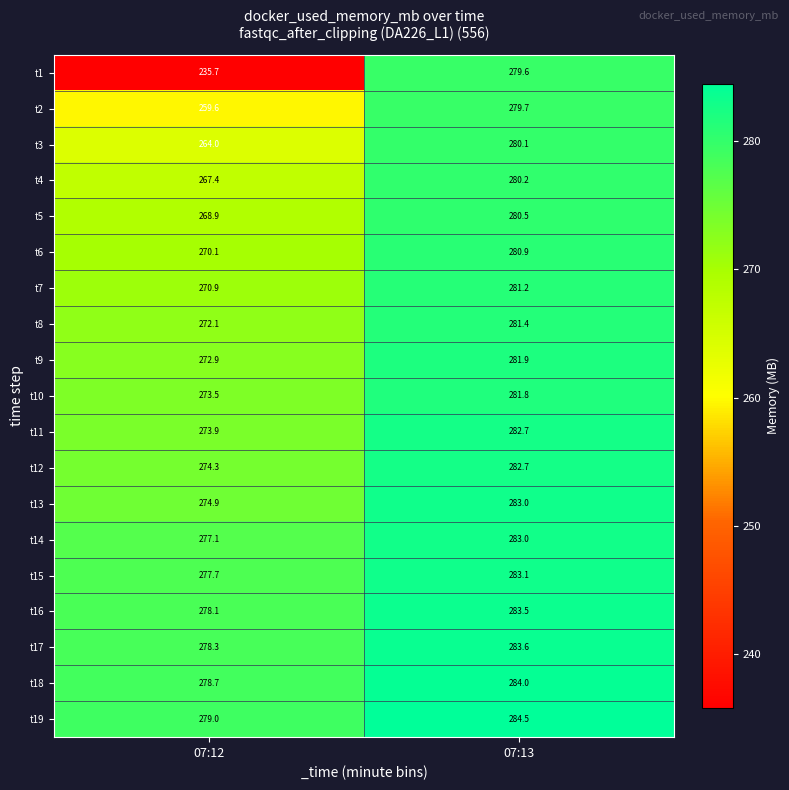

Is it true that t8 equals 281.4 at 07:13?

True